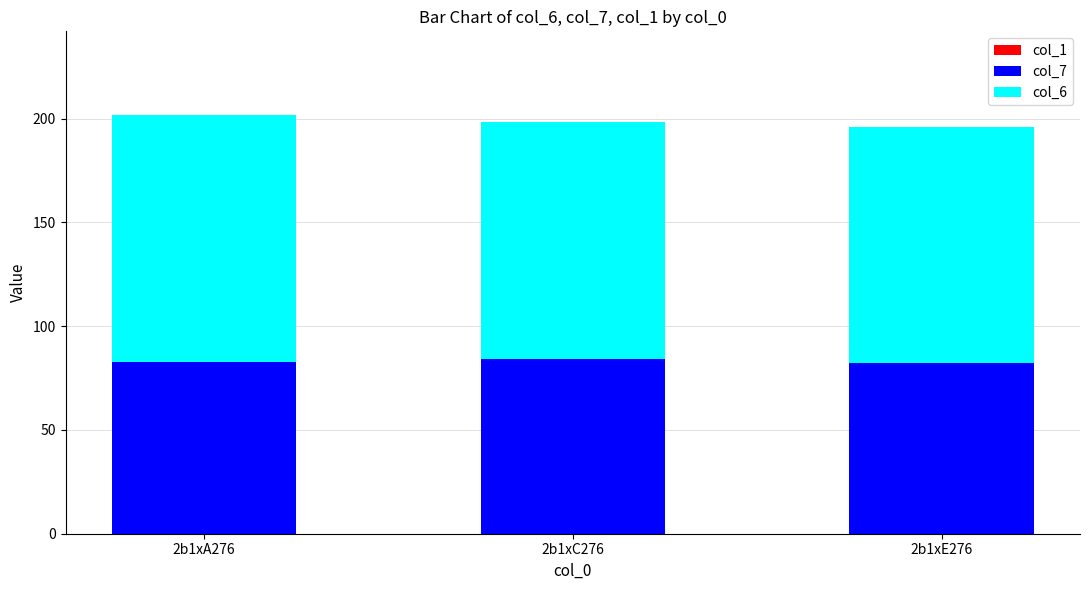

What is the sum of the col_7 values at 2b1xC276 and 2b1xA276?

167.1